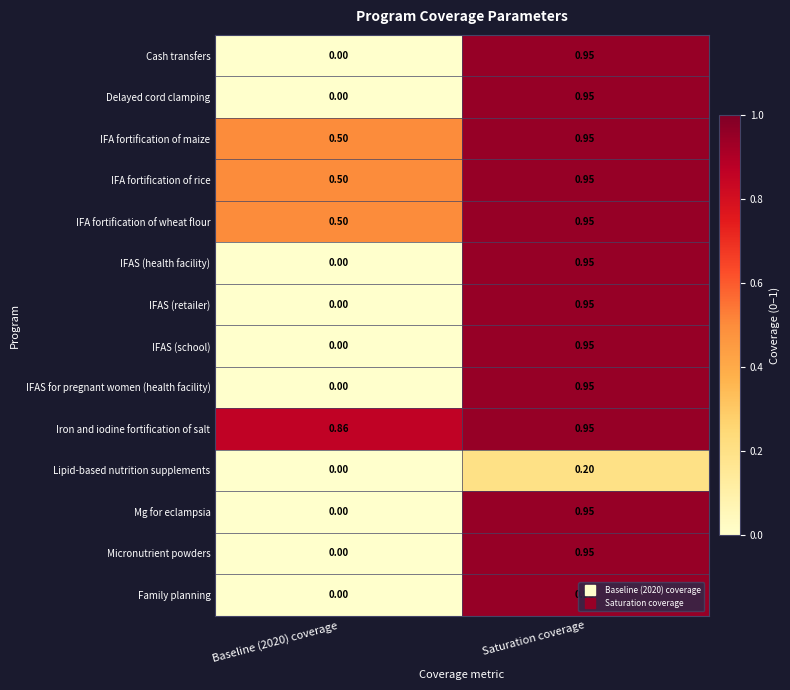

Is the value of Iron and iodine fortification of salt at Baseline (2020) coverage greater than the value of IFA fortification of wheat flour at Saturation coverage?

No